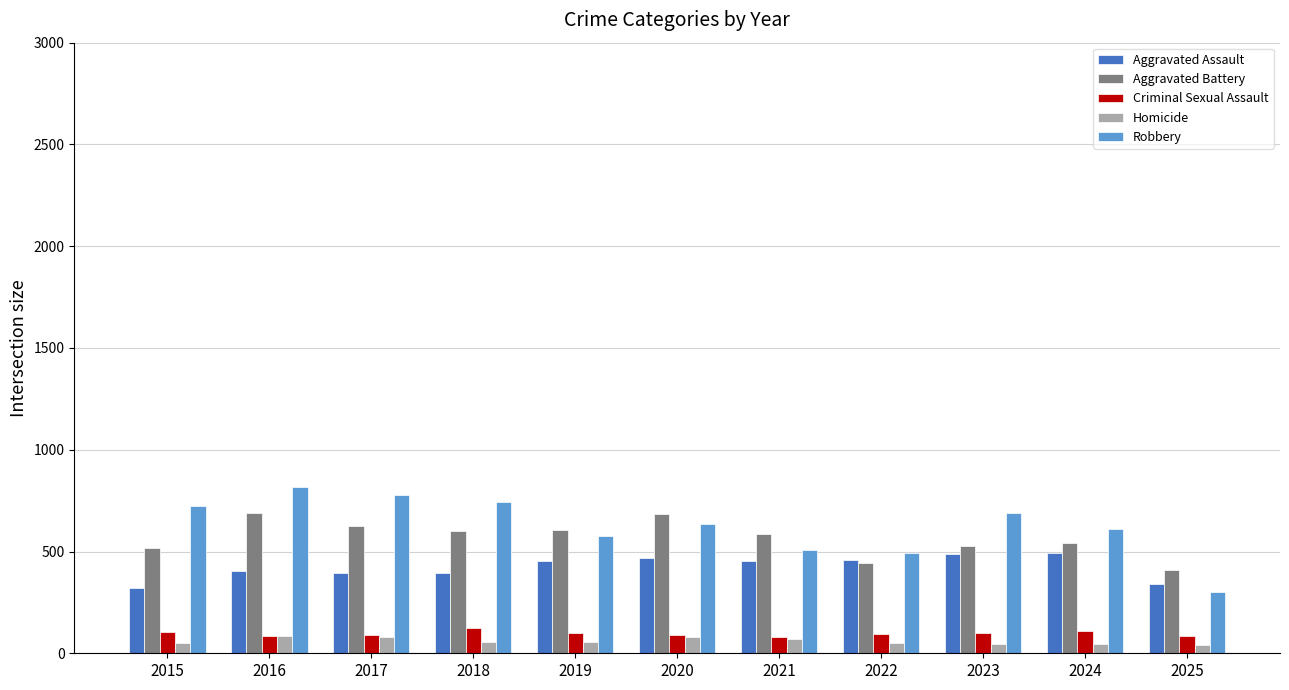

The Robbery series shows 192 at 2021. True or false?

False